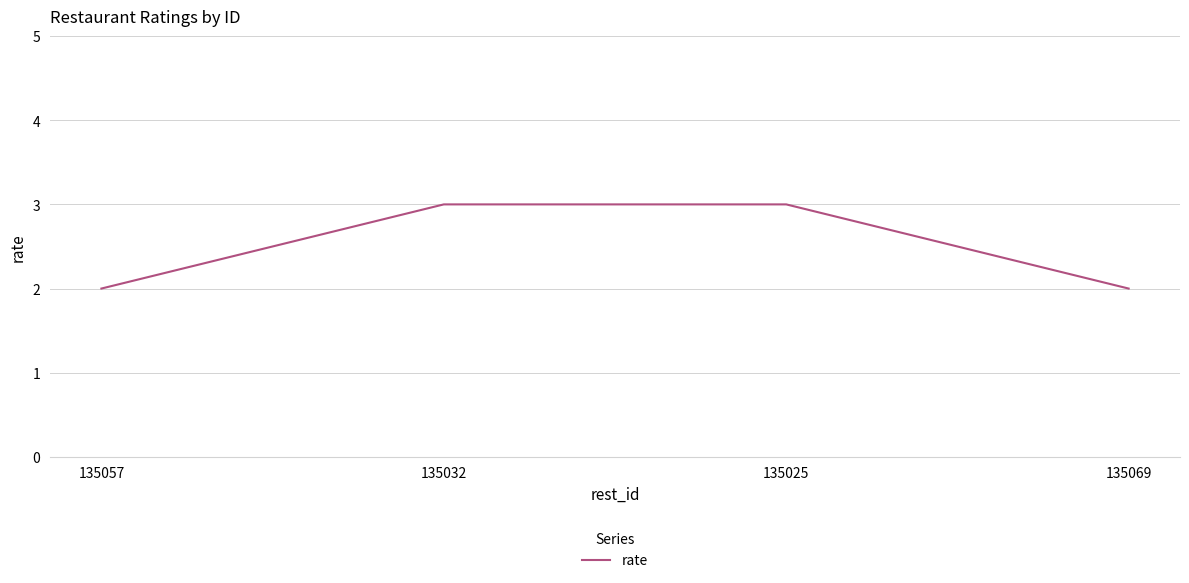

What is the ratio of the value at 135025 to the value at 135032?

1.0